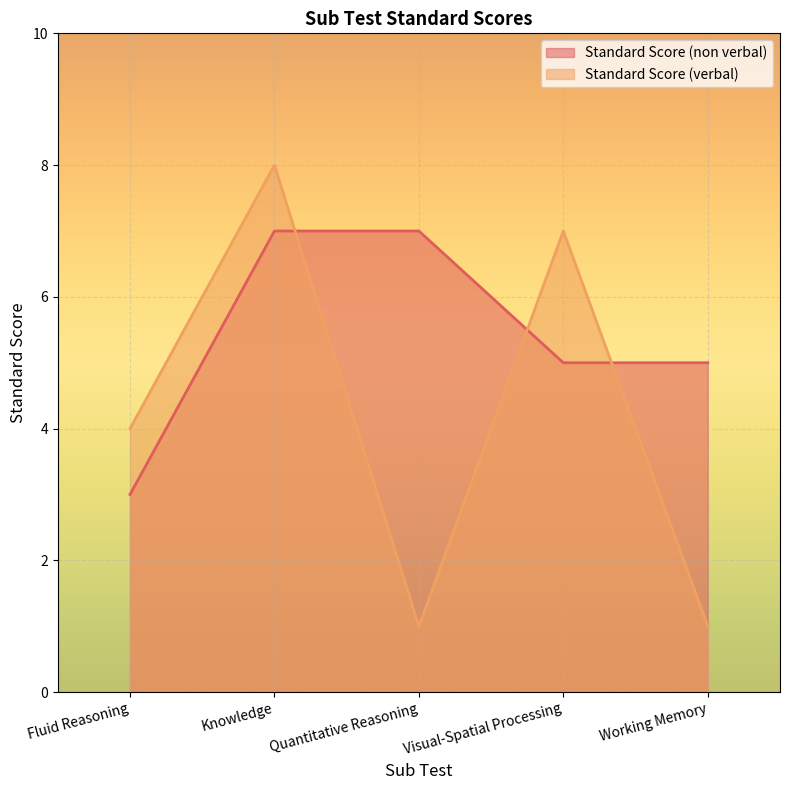

Between which two adjacent categories do Standard Score (non verbal) and Standard Score (verbal) first intersect?

Knowledge and Quantitative Reasoning